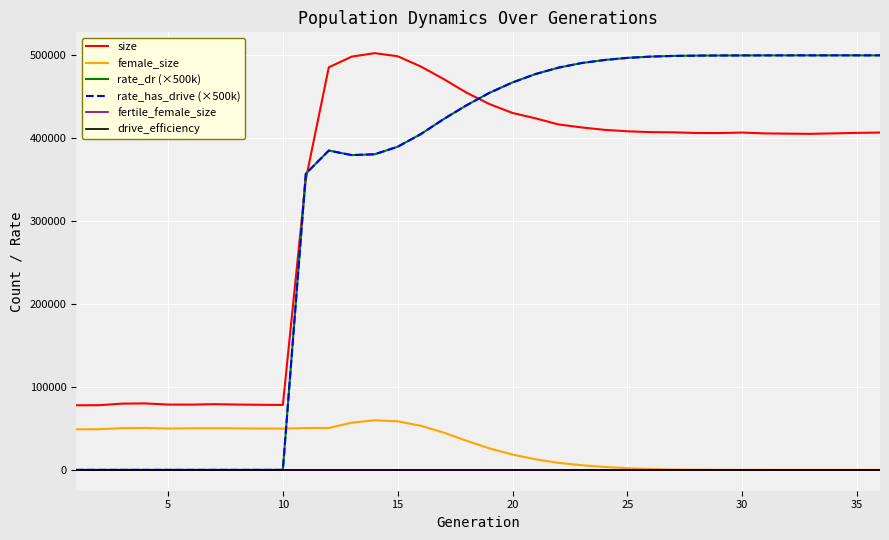

True or false: rate_has_drive (×500k) and rate_dr (×500k) cross at least once.

False